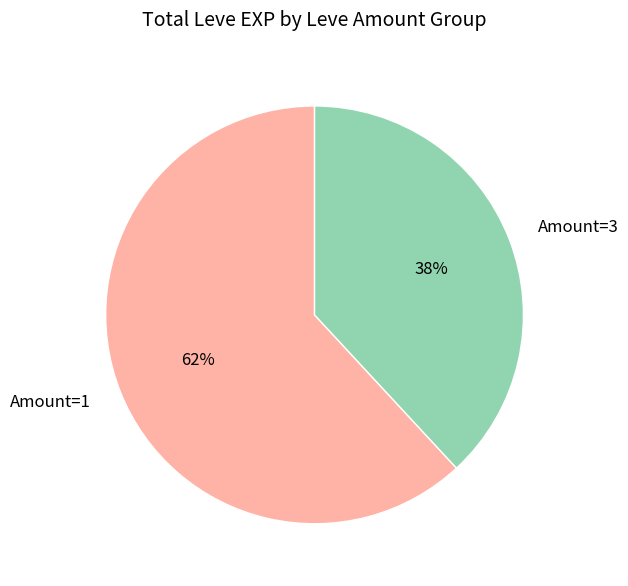

True or false: Amount=3 accounts for 50% of the total.

False